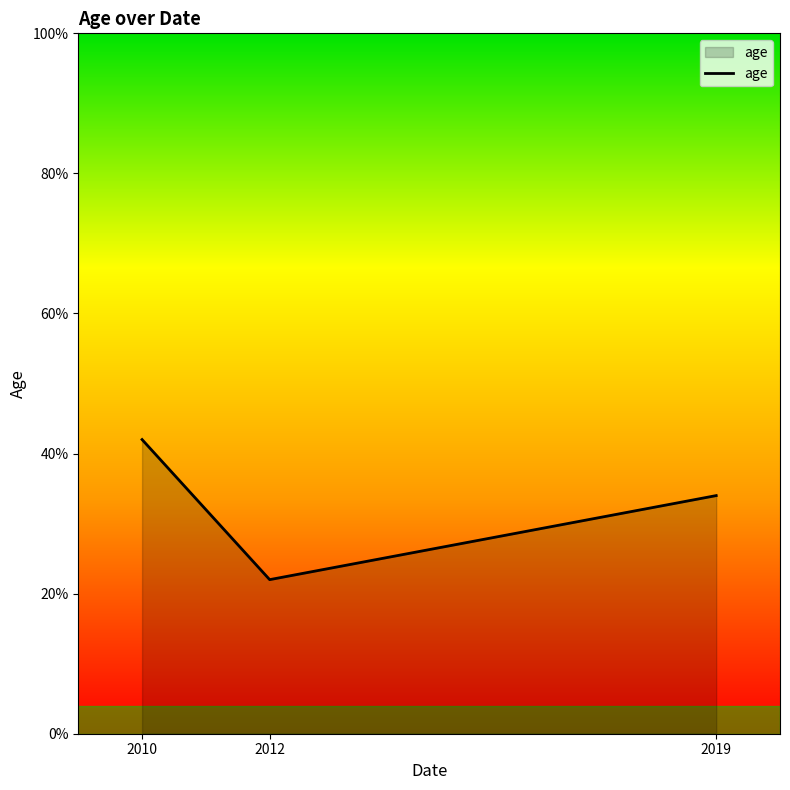

Does the chart have visible grid lines?

No